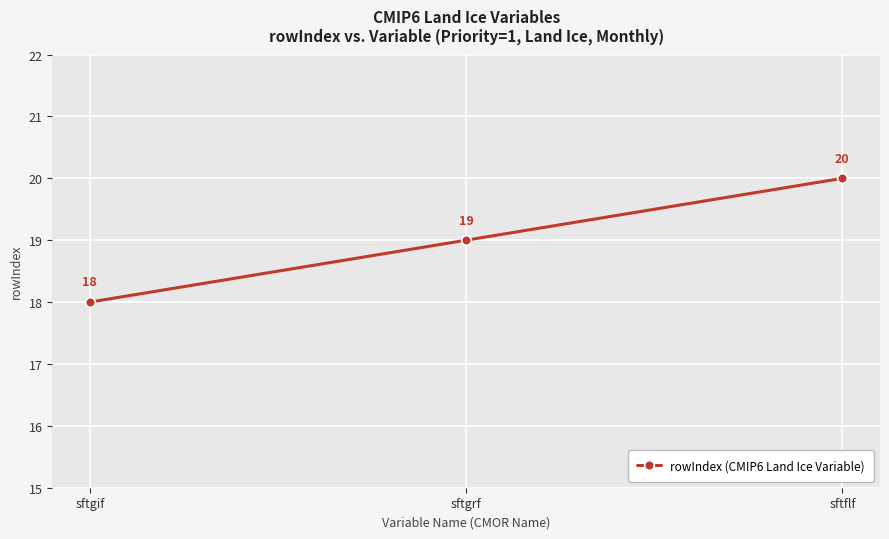

Is it true that the value at sftflf is 20?

True